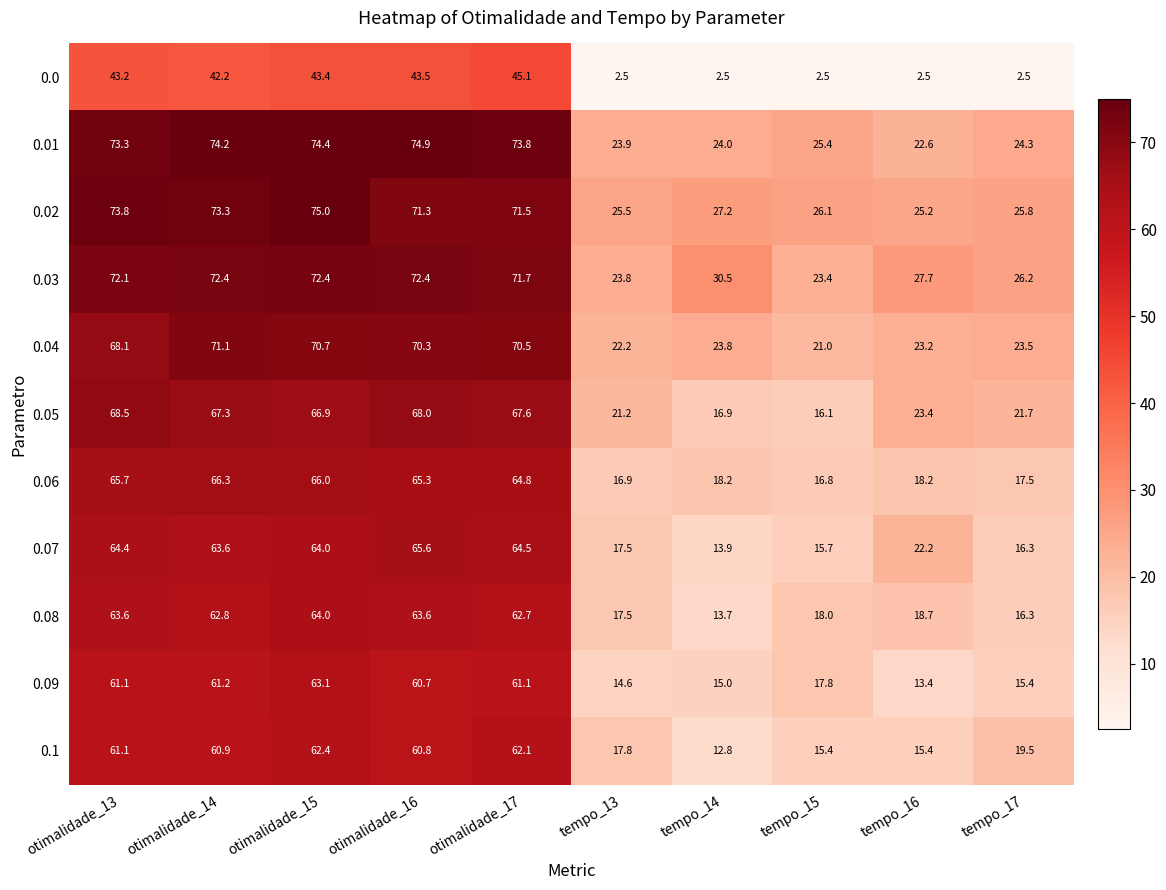

What is the sum of all 0.03 values?

492.6